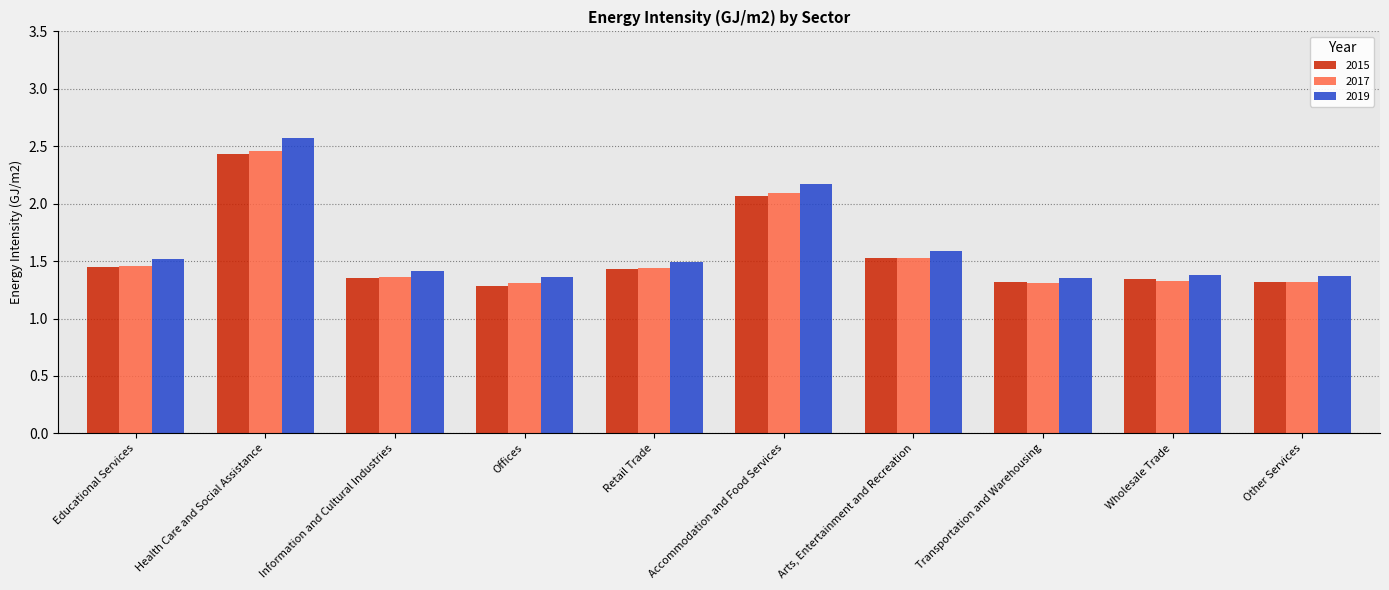

At which category is the sum across all series the highest?

Health Care and Social Assistance